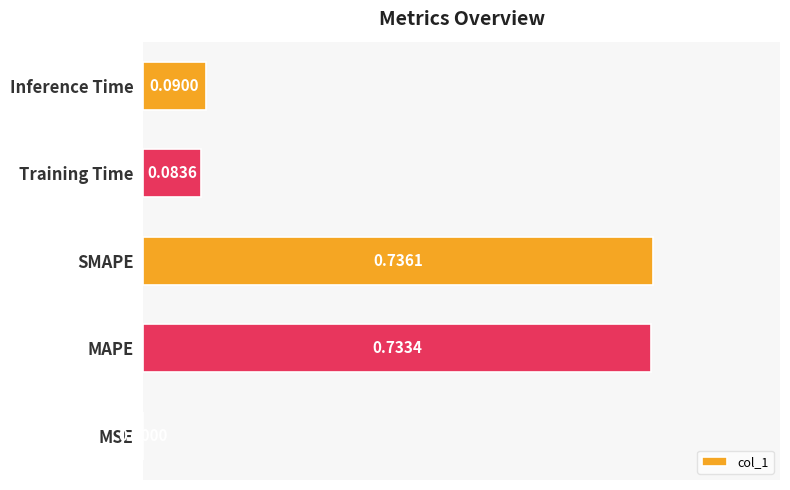

Count the number of data series in this chart.

1